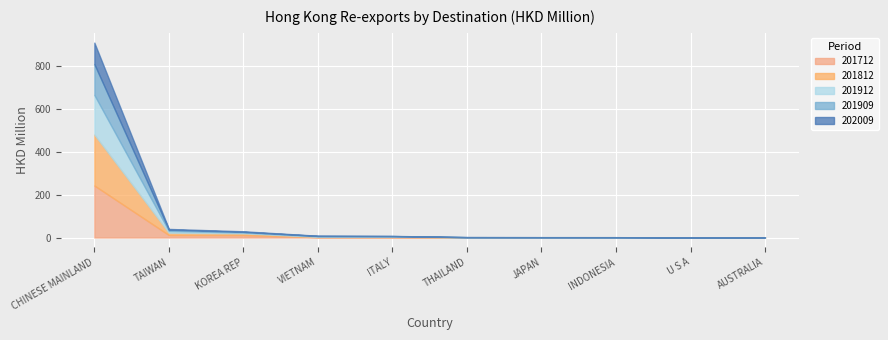

How many lines are shown in the chart?

5